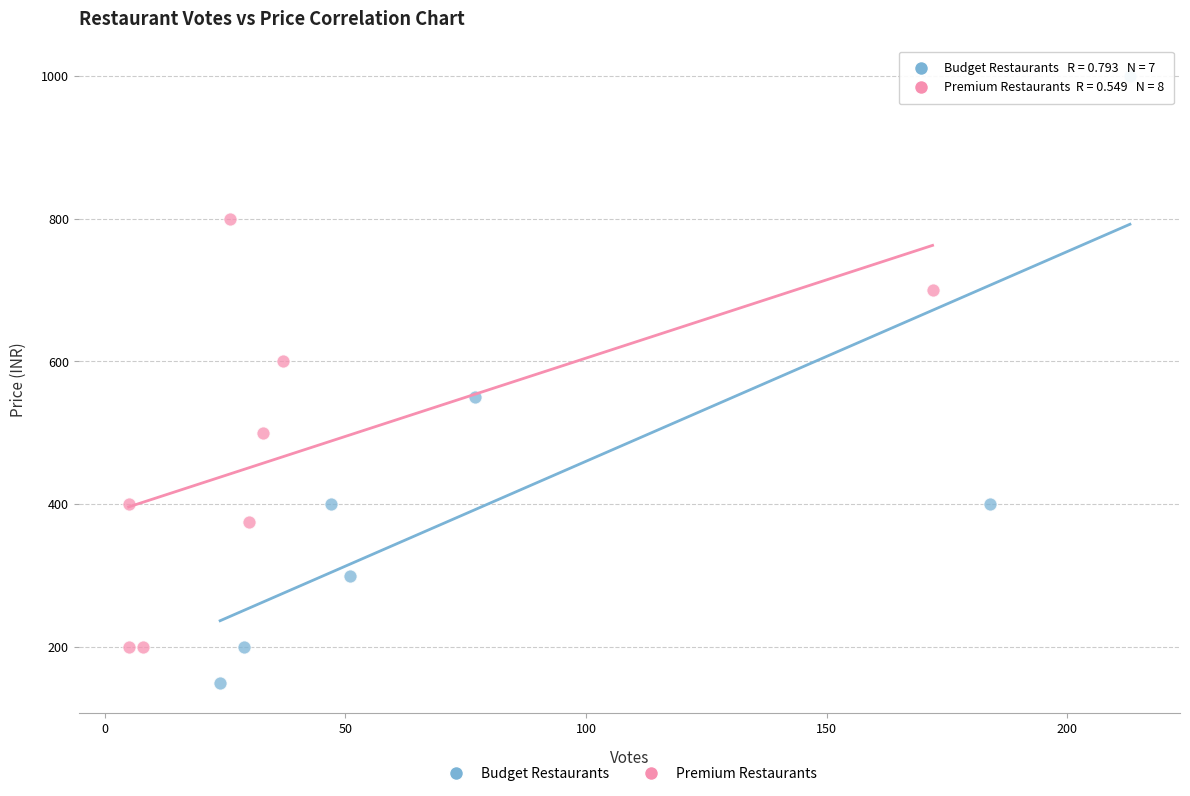

Which series has the largest Y range (max minus min)?

Budget Restaurants